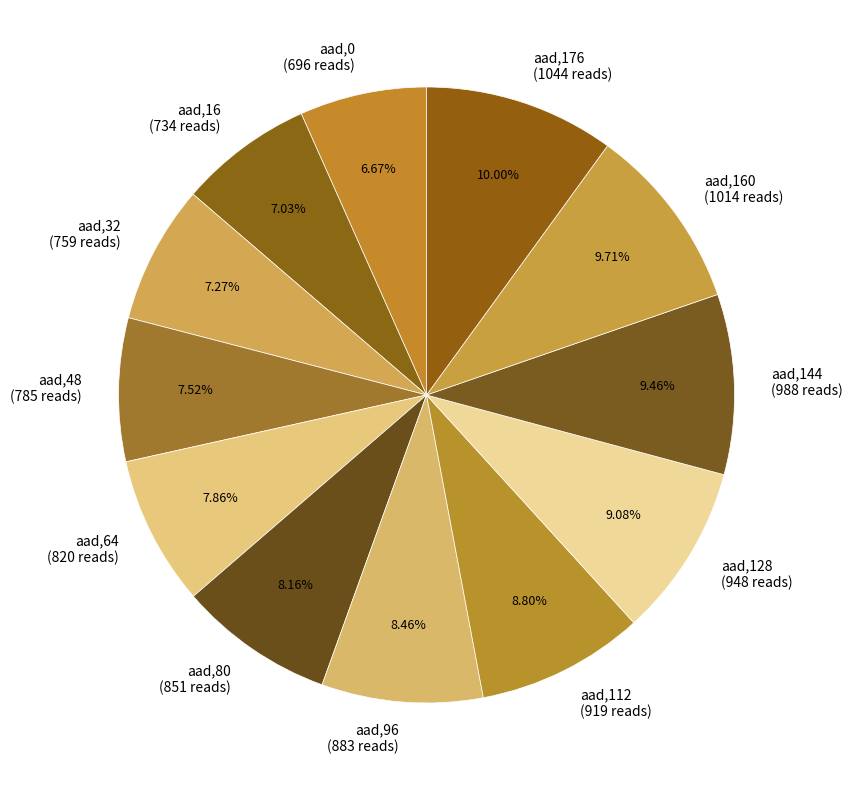

Is there any slice that represents more than half of the pie?

No